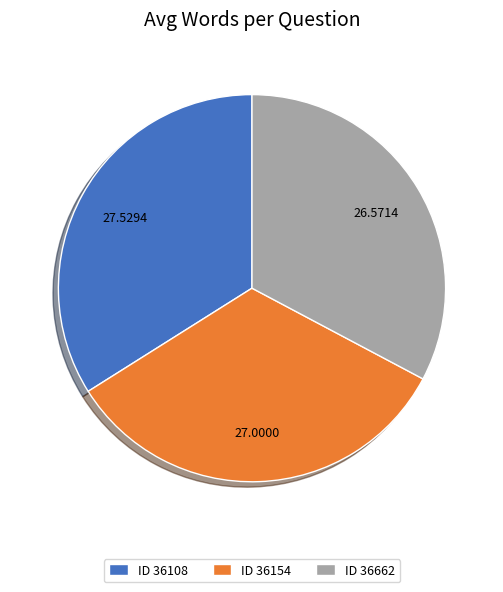

Rank the categories by value from lowest to highest.

ID 36662, ID 36154, ID 36108